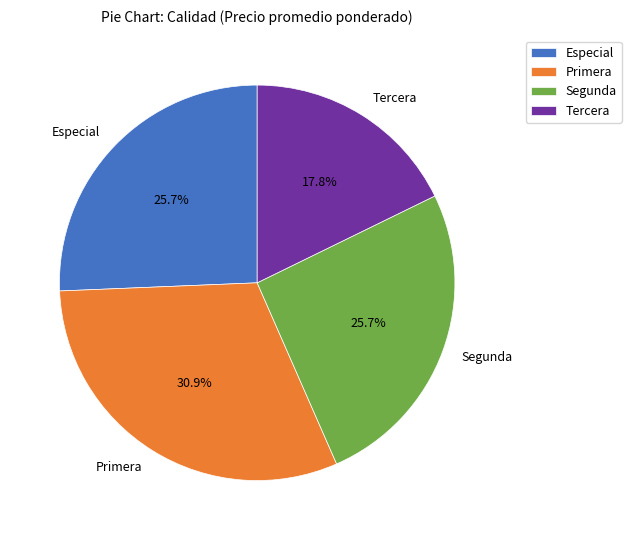

How many segments does this pie chart have?

4